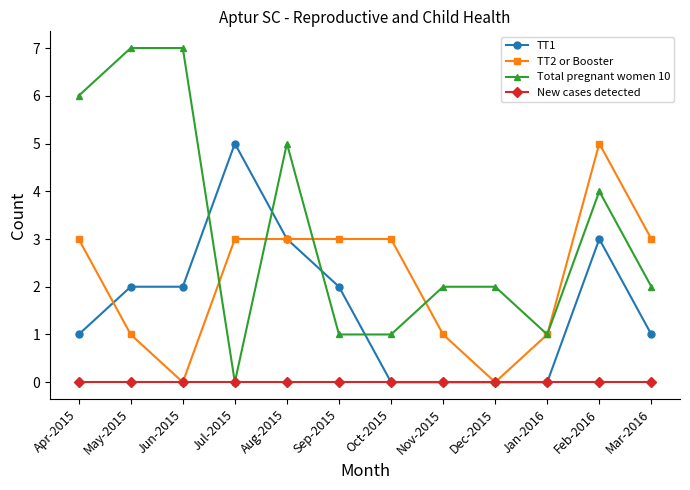

At which category does TT2 or Booster reach its first local valley?

Jun-2015